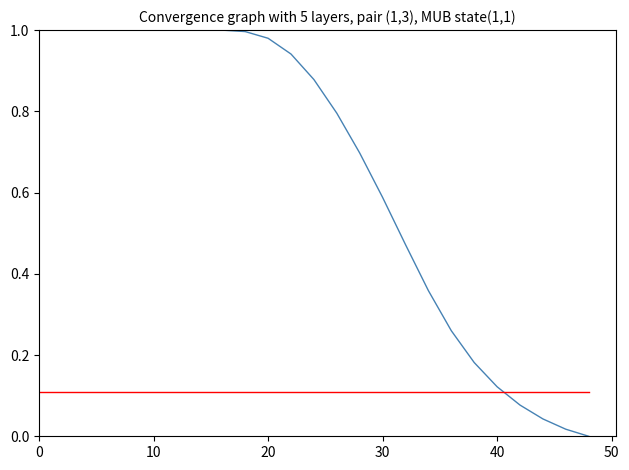

What is the greatest value displayed?

1.0